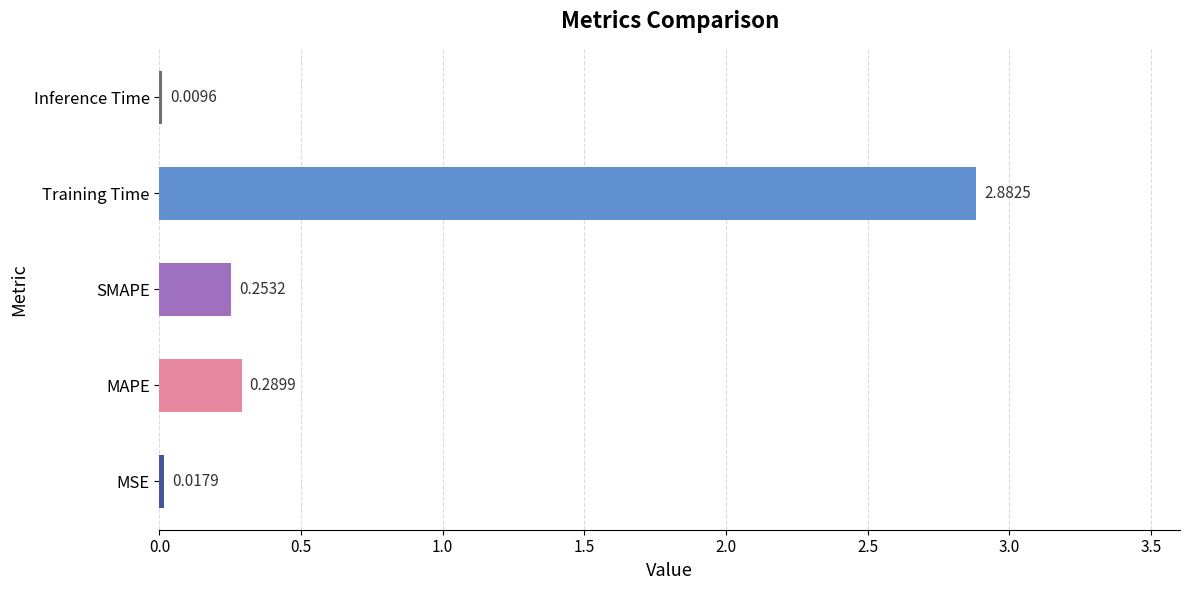

What is the sum of all values?

3.5